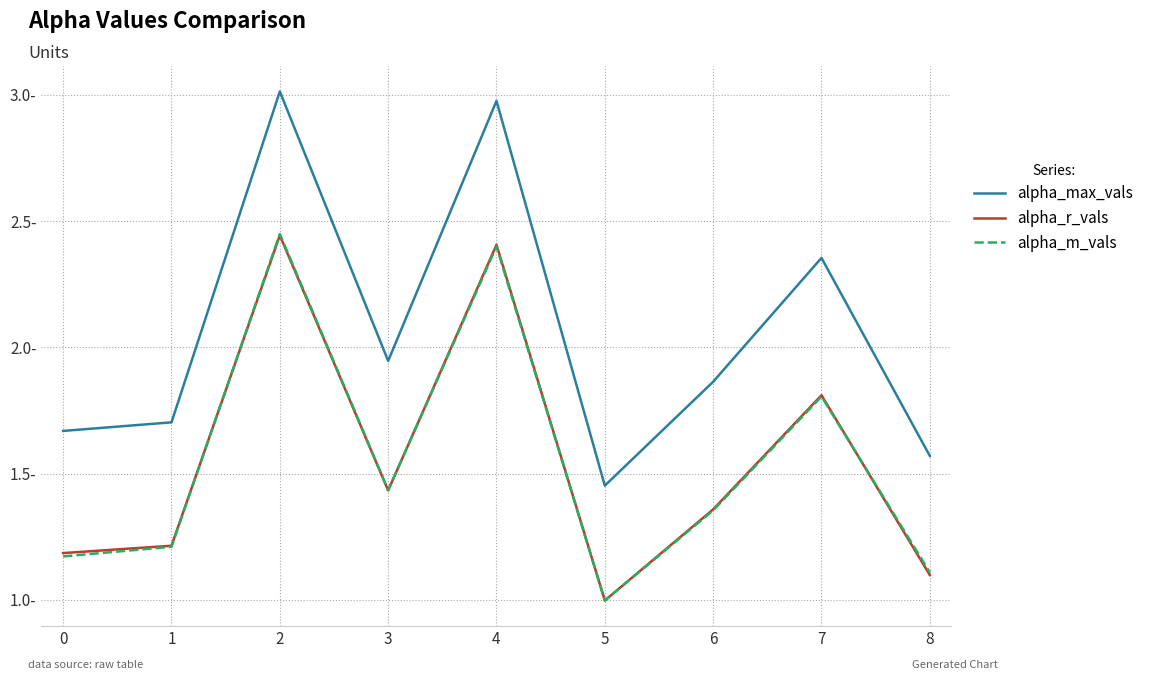

Between 0 and 3, which series saw the biggest shift?

alpha_max_vals